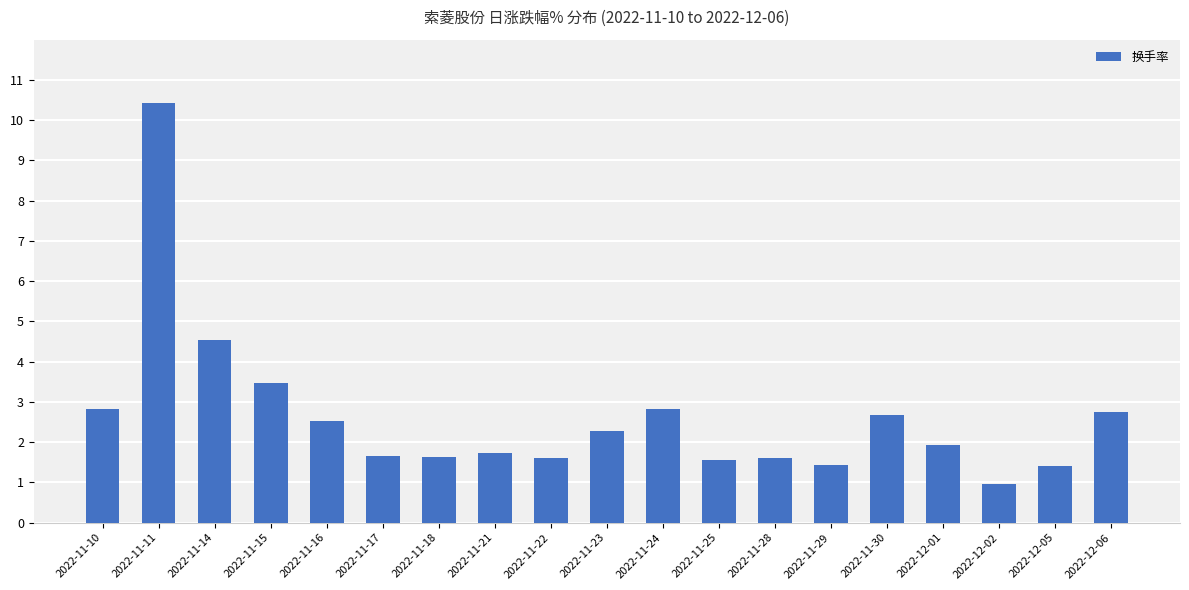

What is the change in value from 2022-11-11 to 2022-11-30?

-7.8